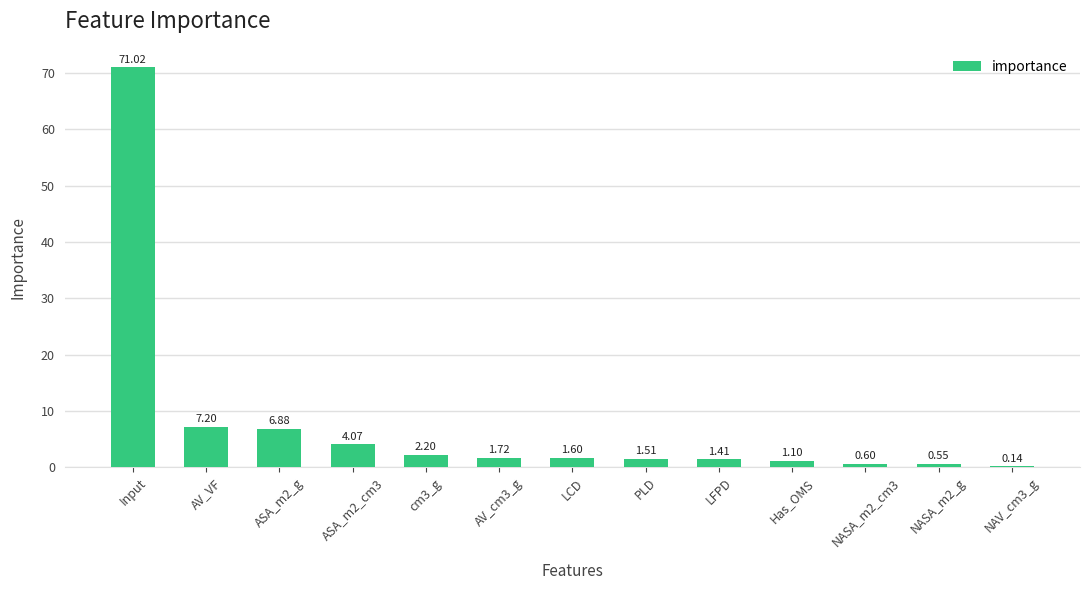

Between NASA_m2_g and Has_OMS, which is larger?

Has_OMS